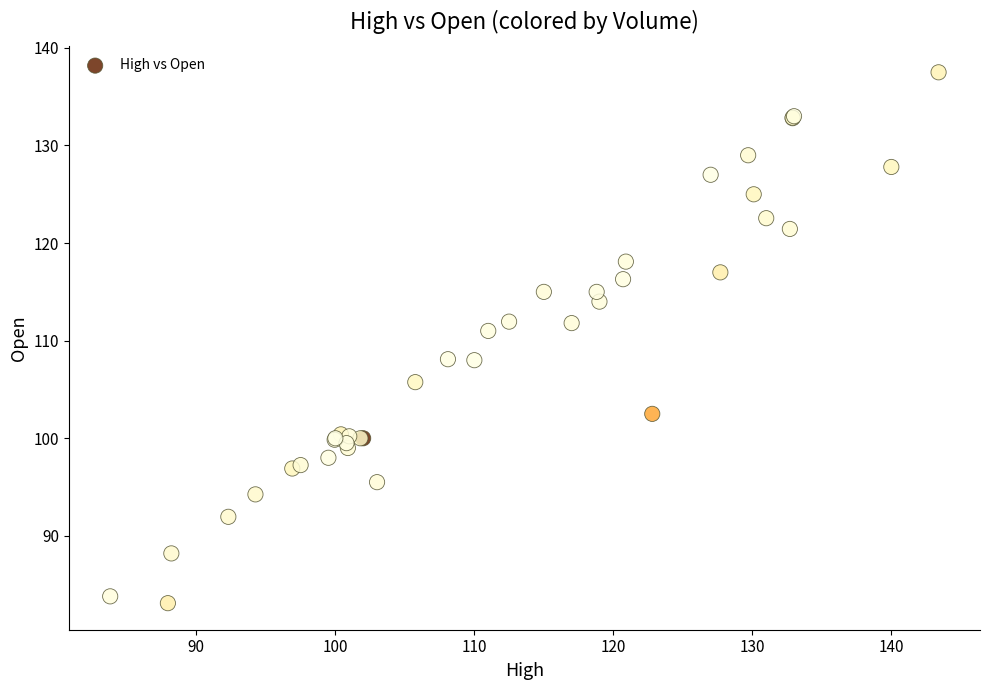

What Y value in the scatter plot is closest to 110?

111.0